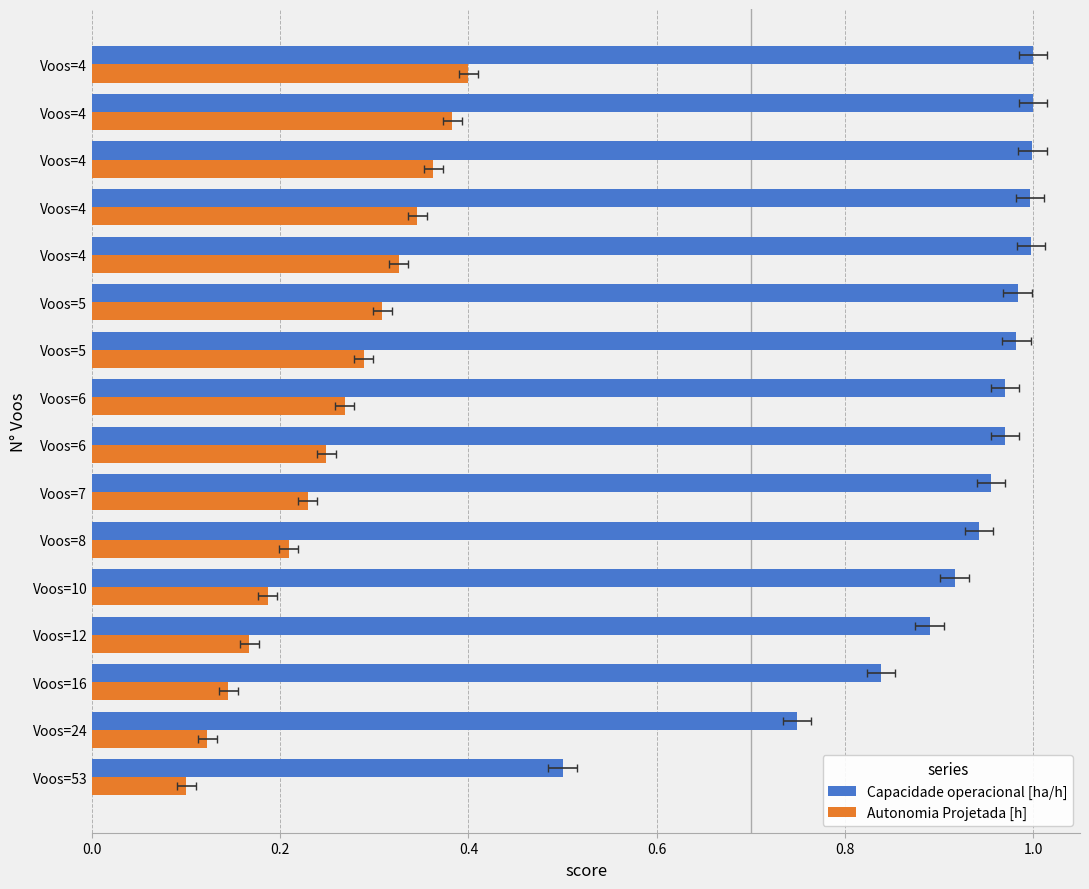

The value of Autonomia Projetada [h] at Voos=24 is 0.1. True or false?

True